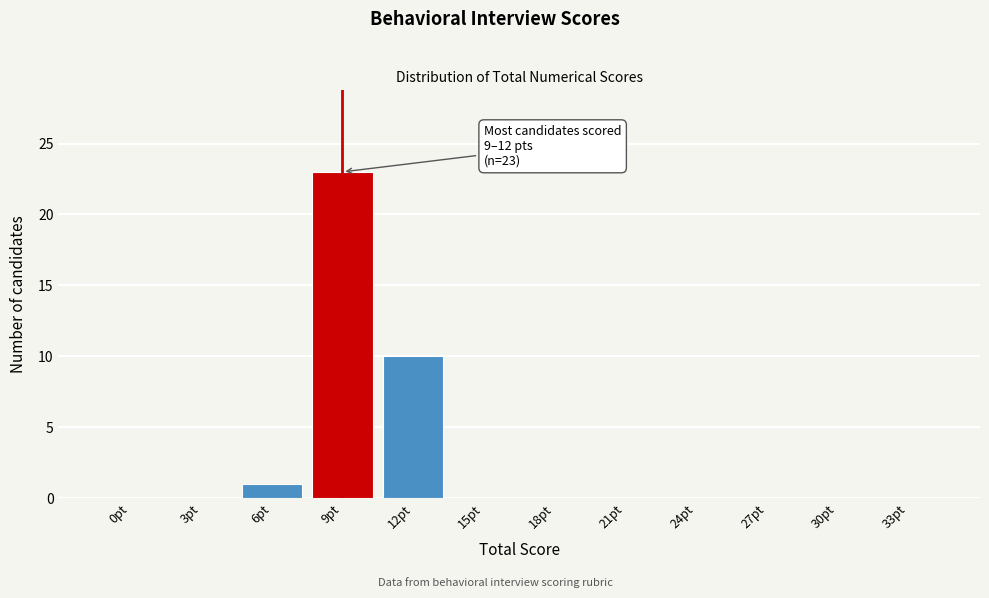

Reading left to right, what are all the values shown in this chart?

0pt=0	3pt=0	6pt=1	9pt=23	12pt=10	15pt=0	18pt=0	21pt=0	24pt=0	27pt=0	30pt=0	33pt=0